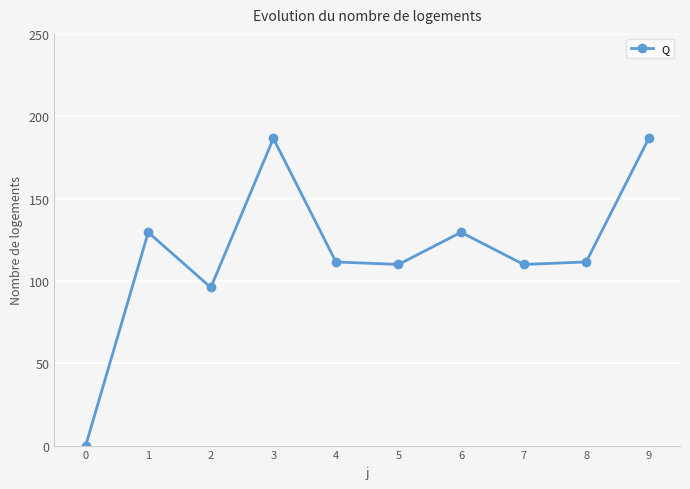

What value does the data have at 5?

110.0